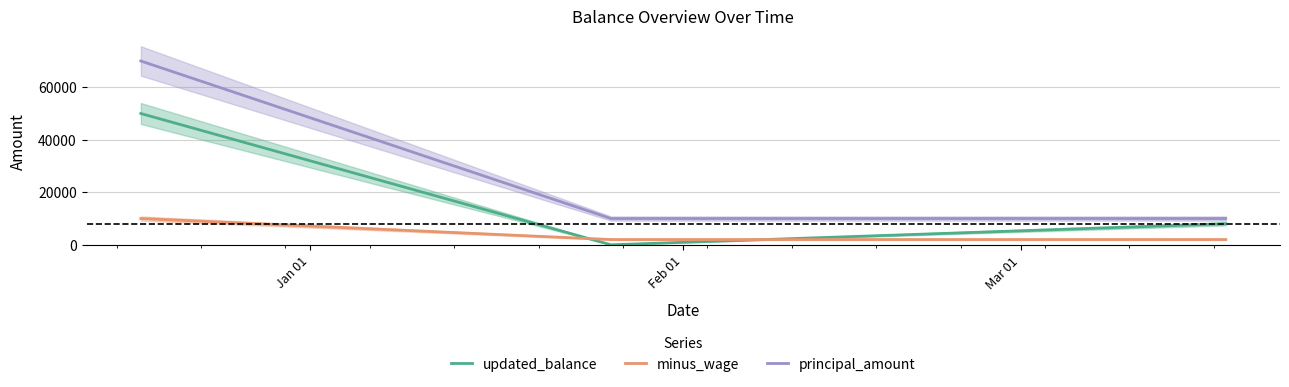

What is the maximum value for updated_balance?

50000